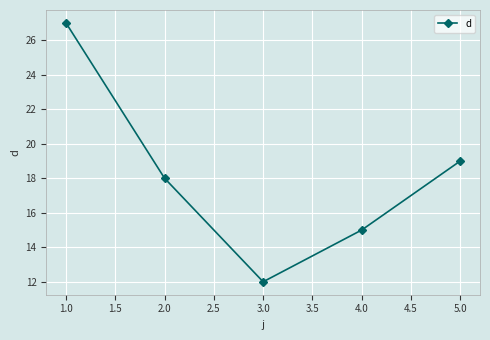

Which category has the highest value across all series?

1.0